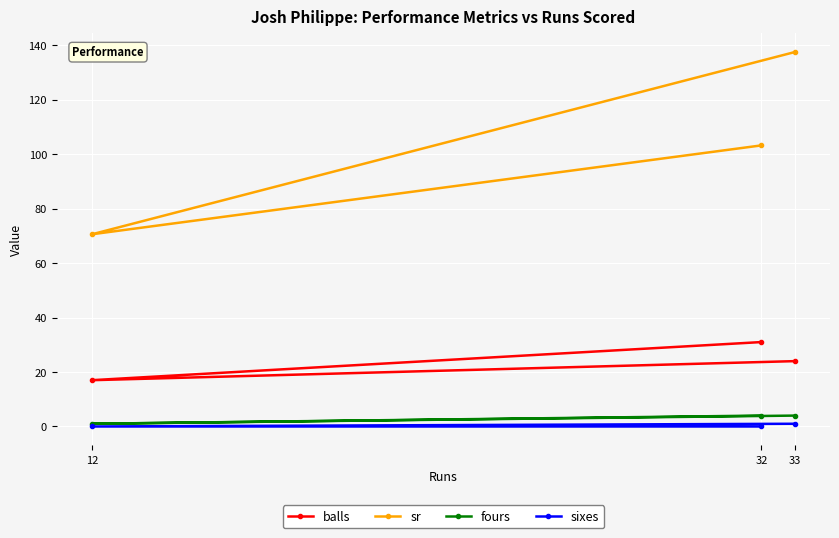

What is the approximate value of sr at 33?

137.5